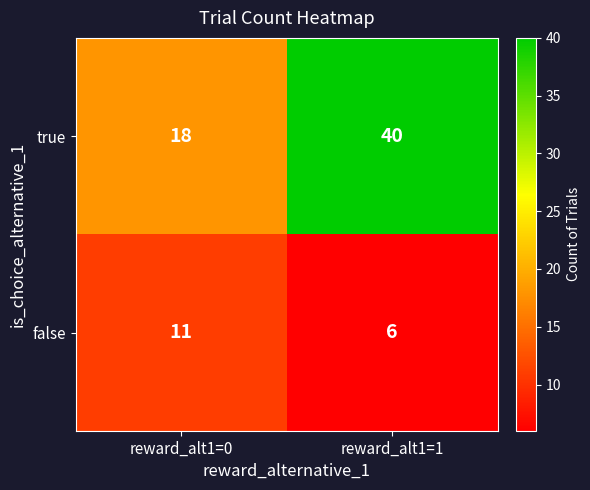

The value of true at reward_alt1=1 is 40. True or false?

True